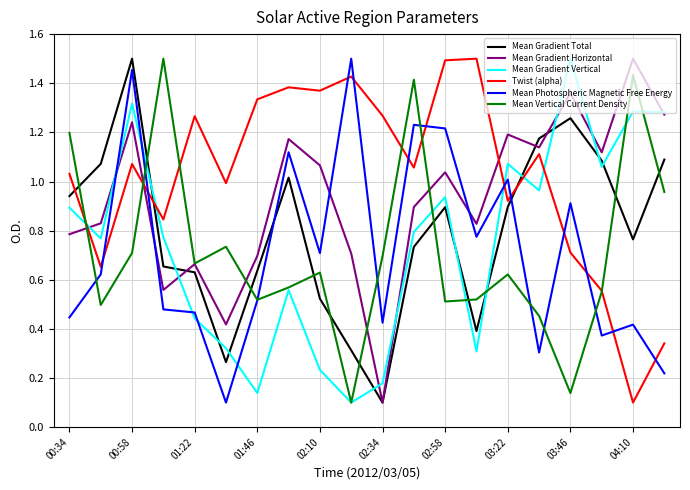

True or false: Twist (alpha) and Mean Photospheric Magnetic Free Energy cross at least once.

True